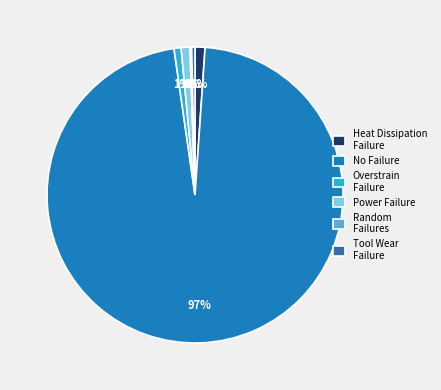

To the nearest percent, what percentage of the pie is No Failure?

97%